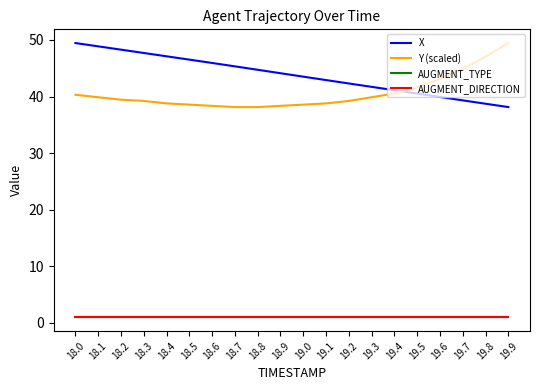

Is this an area chart (filled region under the line)?

No